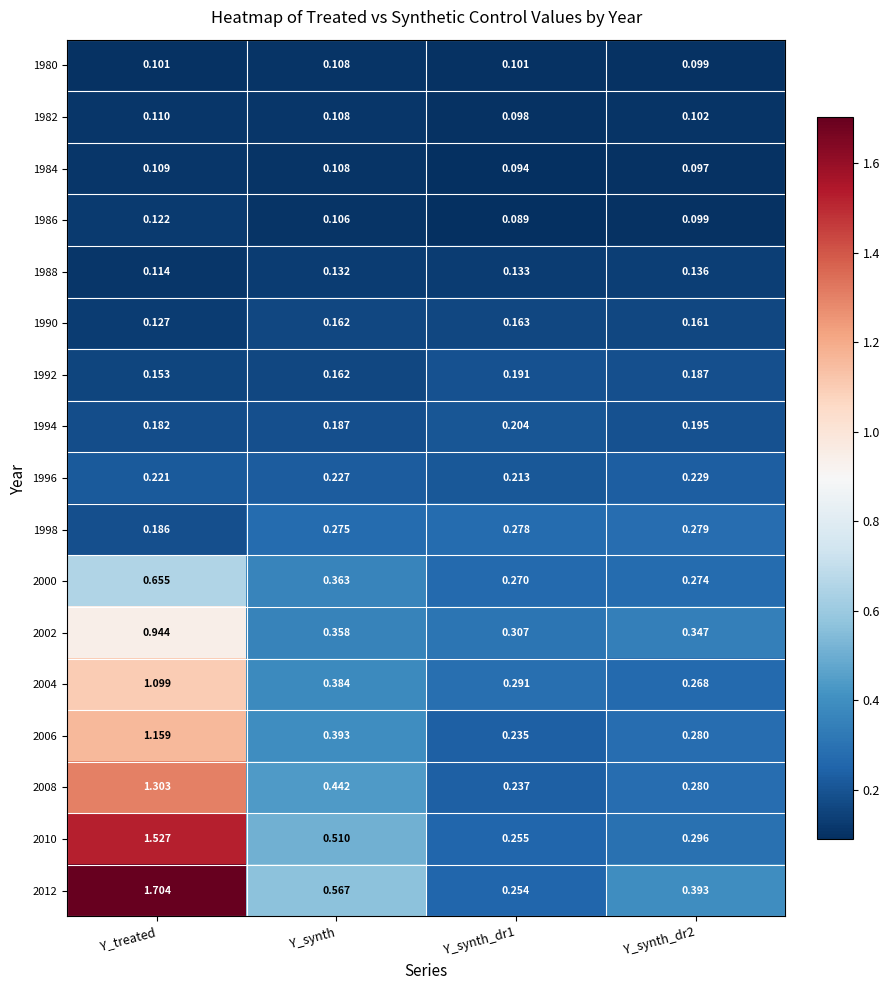

Which series has the largest range (max minus min)?

2012